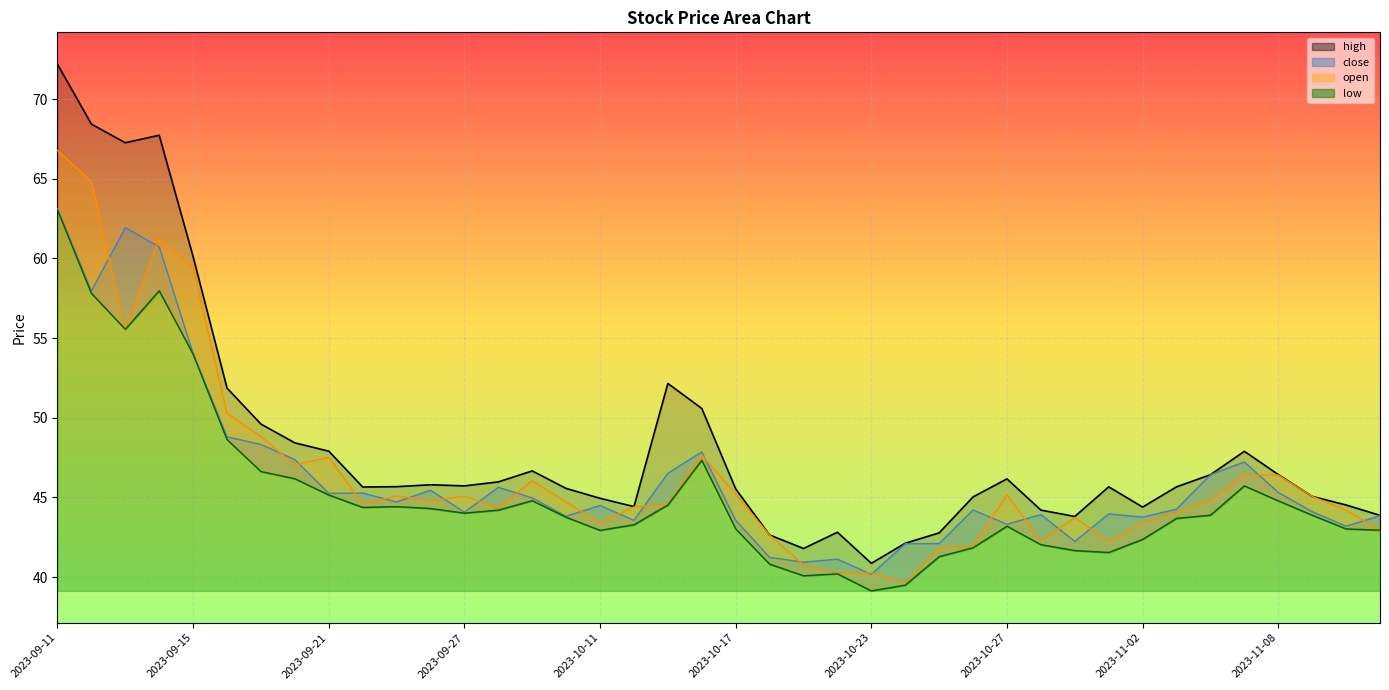

Reading left to right, list all the values displayed in this chart.

high: 2023-09-11=72.2	2023-09-12=68.4	2023-09-13=67.3	2023-09-14=67.7	2023-09-15=60.1	2023-09-18=51.9	2023-09-19=49.6	2023-09-20=48.4	2023-09-21=47.9	2023-09-22=45.6	2023-09-25=45.7	2023-09-26=45.8	2023-09-27=45.7	2023-09-28=46.0	2023-10-09=46.7	2023-10-10=45.6	2023-10-11=44.9	2023-10-12=44.4	2023-10-13=52.1	2023-10-16=50.6	2023-10-17=45.5	2023-10-18=42.6	2023-10-19=41.8	2023-10-20=42.8	2023-10-23=40.9	2023-10-24=42.1	2023-10-25=42.8	2023-10-26=45.0	2023-10-27=46.2	2023-10-30=44.2	2023-10-31=43.8	2023-11-01=45.7	2023-11-02=44.4	2023-11-03=45.7	2023-11-06=46.4	2023-11-07=47.9	2023-11-08=46.4	2023-11-09=45.1	2023-11-10=44.5	2023-11-13=43.9
open: 2023-09-11=66.8	2023-09-12=64.8	2023-09-13=55.5	2023-09-14=61.3	2023-09-15=59.4	2023-09-18=50.3	2023-09-19=48.8	2023-09-20=47.0	2023-09-21=47.5	2023-09-22=44.6	2023-09-25=45.1	2023-09-26=44.8	2023-09-27=45.1	2023-09-28=44.3	2023-10-09=46.0	2023-10-10=44.7	2023-10-11=43.4	2023-10-12=44.4	2023-10-13=44.6	2023-10-16=47.7	2023-10-17=45.2	2023-10-18=42.6	2023-10-19=40.8	2023-10-20=40.3	2023-10-23=40.3	2023-10-24=39.7	2023-10-25=41.8	2023-10-26=41.9	2023-10-27=45.2	2023-10-30=42.3	2023-10-31=43.7	2023-11-01=42.2	2023-11-02=43.4	2023-11-03=44.1	2023-11-06=44.9	2023-11-07=46.4	2023-11-08=46.4	2023-11-09=45.1	2023-11-10=44.2	2023-11-13=43.0
close: 2023-09-11=63.1	2023-09-12=58.0	2023-09-13=61.9	2023-09-14=60.7	2023-09-15=54.0	2023-09-18=48.8	2023-09-19=48.3	2023-09-20=47.4	2023-09-21=45.2	2023-09-22=45.3	2023-09-25=44.7	2023-09-26=45.5	2023-09-27=44.1	2023-09-28=45.6	2023-10-09=45.0	2023-10-10=43.8	2023-10-11=44.5	2023-10-12=43.6	2023-10-13=46.5	2023-10-16=47.9	2023-10-17=43.6	2023-10-18=41.2	2023-10-19=40.9	2023-10-20=41.1	2023-10-23=40.2	2023-10-24=42.1	2023-10-25=42.1	2023-10-26=44.2	2023-10-27=43.3	2023-10-30=43.9	2023-10-31=42.2	2023-11-01=44.0	2023-11-02=43.8	2023-11-03=44.3	2023-11-06=46.4	2023-11-07=47.2	2023-11-08=45.3	2023-11-09=44.1	2023-11-10=43.2	2023-11-13=43.9
low: 2023-09-11=63.0	2023-09-12=57.8	2023-09-13=55.5	2023-09-14=58.0	2023-09-15=54.0	2023-09-18=48.6	2023-09-19=46.6	2023-09-20=46.2	2023-09-21=45.1	2023-09-22=44.4	2023-09-25=44.4	2023-09-26=44.3	2023-09-27=44.0	2023-09-28=44.2	2023-10-09=44.8	2023-10-10=43.8	2023-10-11=42.9	2023-10-12=43.3	2023-10-13=44.5	2023-10-16=47.3	2023-10-17=43.0	2023-10-18=40.8	2023-10-19=40.1	2023-10-20=40.2	2023-10-23=39.1	2023-10-24=39.5	2023-10-25=41.3	2023-10-26=41.8	2023-10-27=43.2	2023-10-30=42.0	2023-10-31=41.7	2023-11-01=41.5	2023-11-02=42.4	2023-11-03=43.7	2023-11-06=43.9	2023-11-07=45.7	2023-11-08=44.8	2023-11-09=43.9	2023-11-10=43.0	2023-11-13=42.9